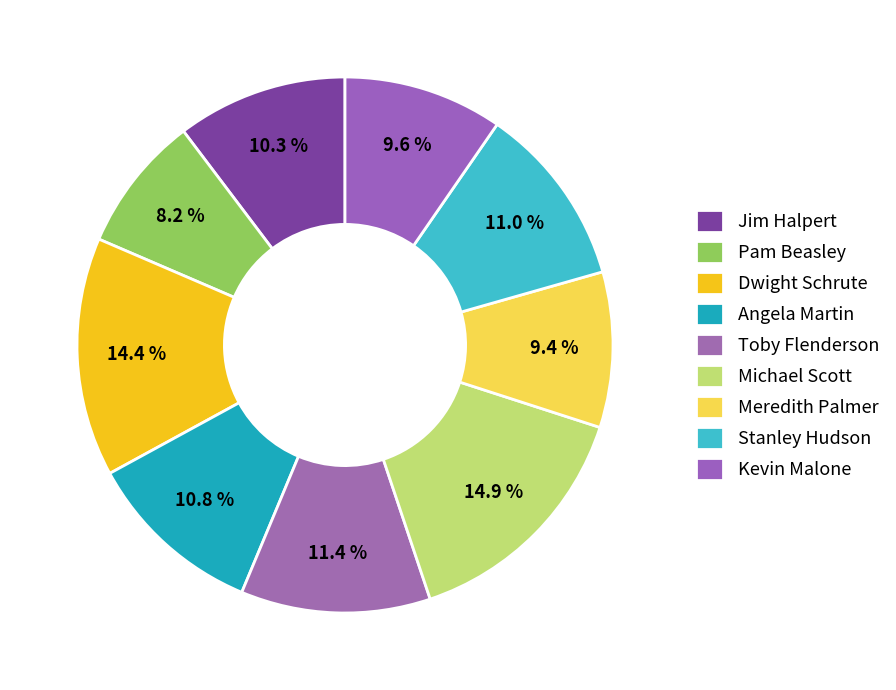

How many segments does this pie chart have?

9